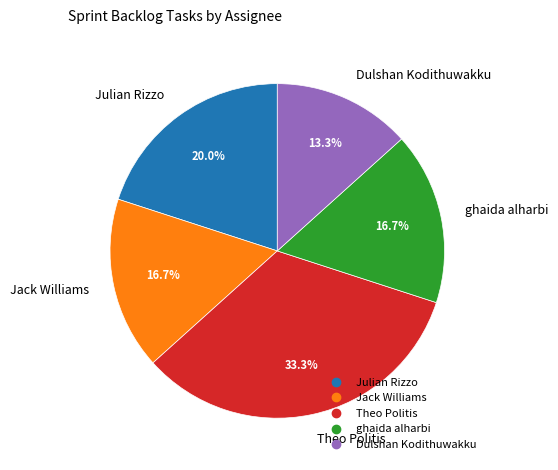

To the nearest percent, what percentage of the pie is ghaida alharbi?

17%